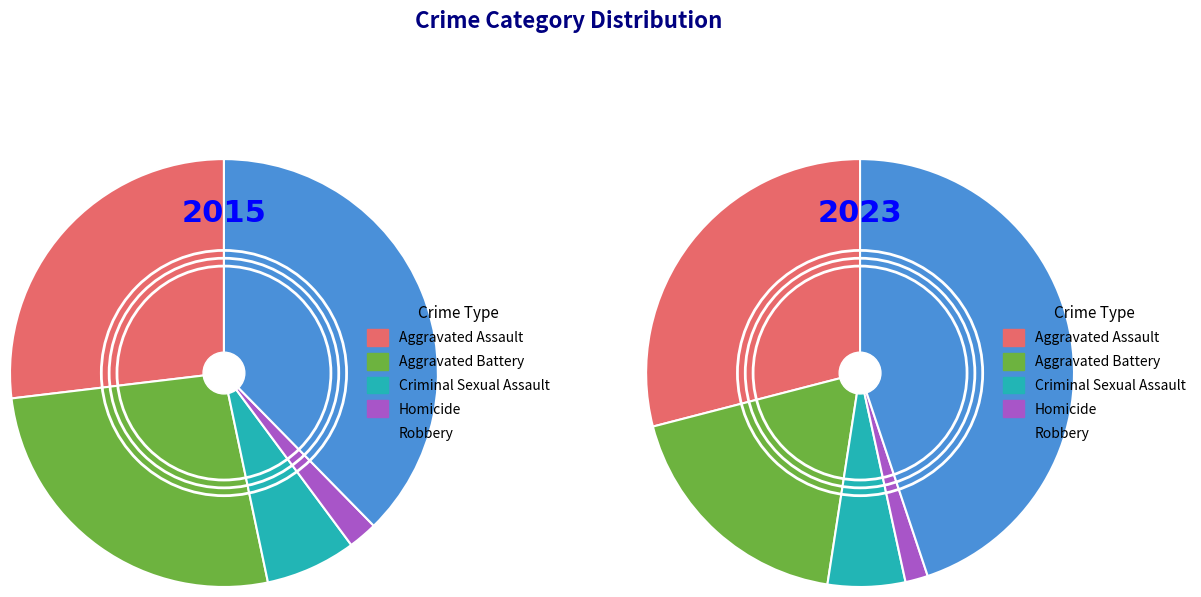

Between Robbery and Aggravated Battery, which is larger?

Robbery